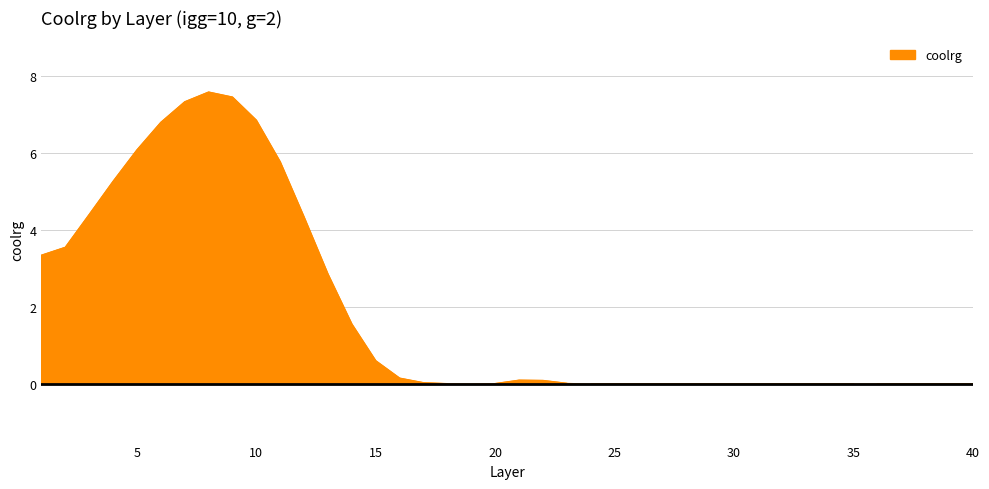

Where is the data nearest to the value 3?

13